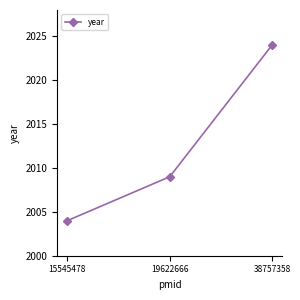

The value at 19622666 is 2955. True or false?

False